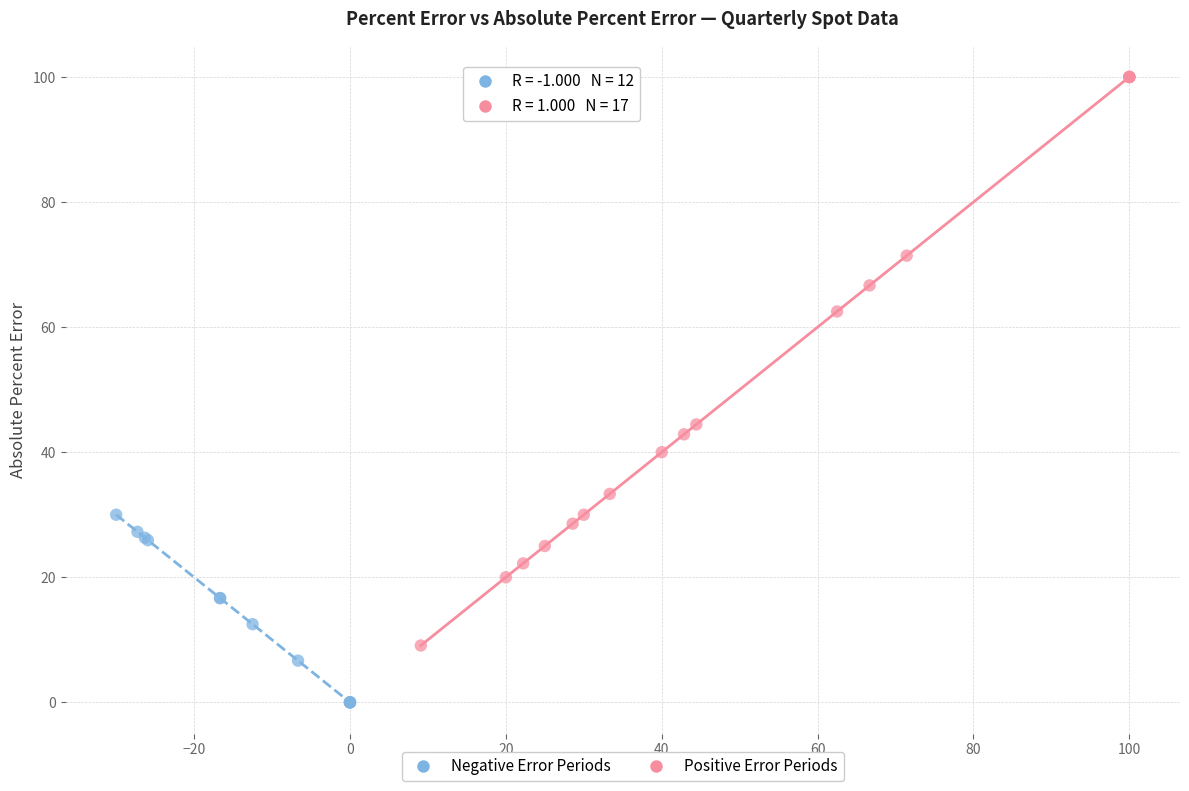

Which series has the widest spread of Y values?

Positive Error Periods